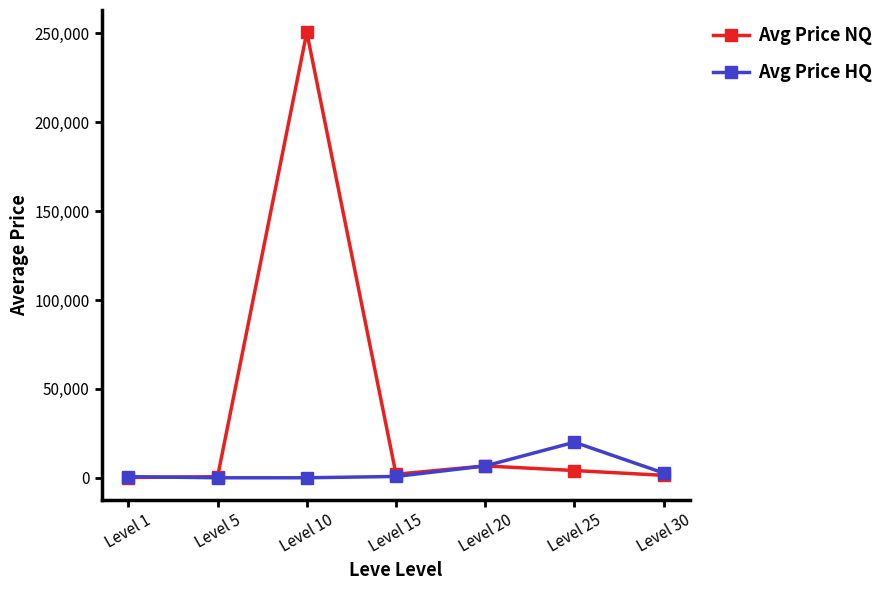

What is the average value of the Avg Price NQ series?

37932.1